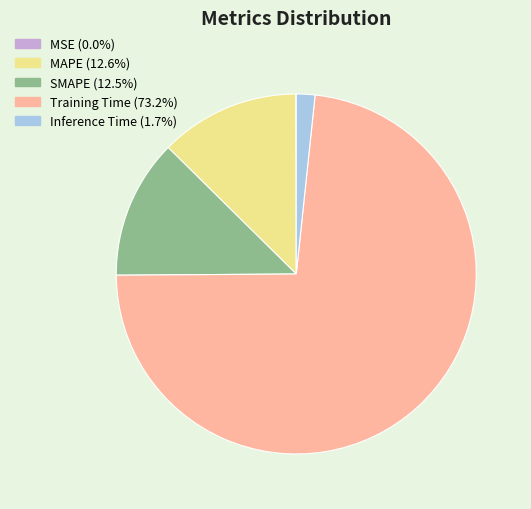

Is Inference Time the majority of the pie?

No